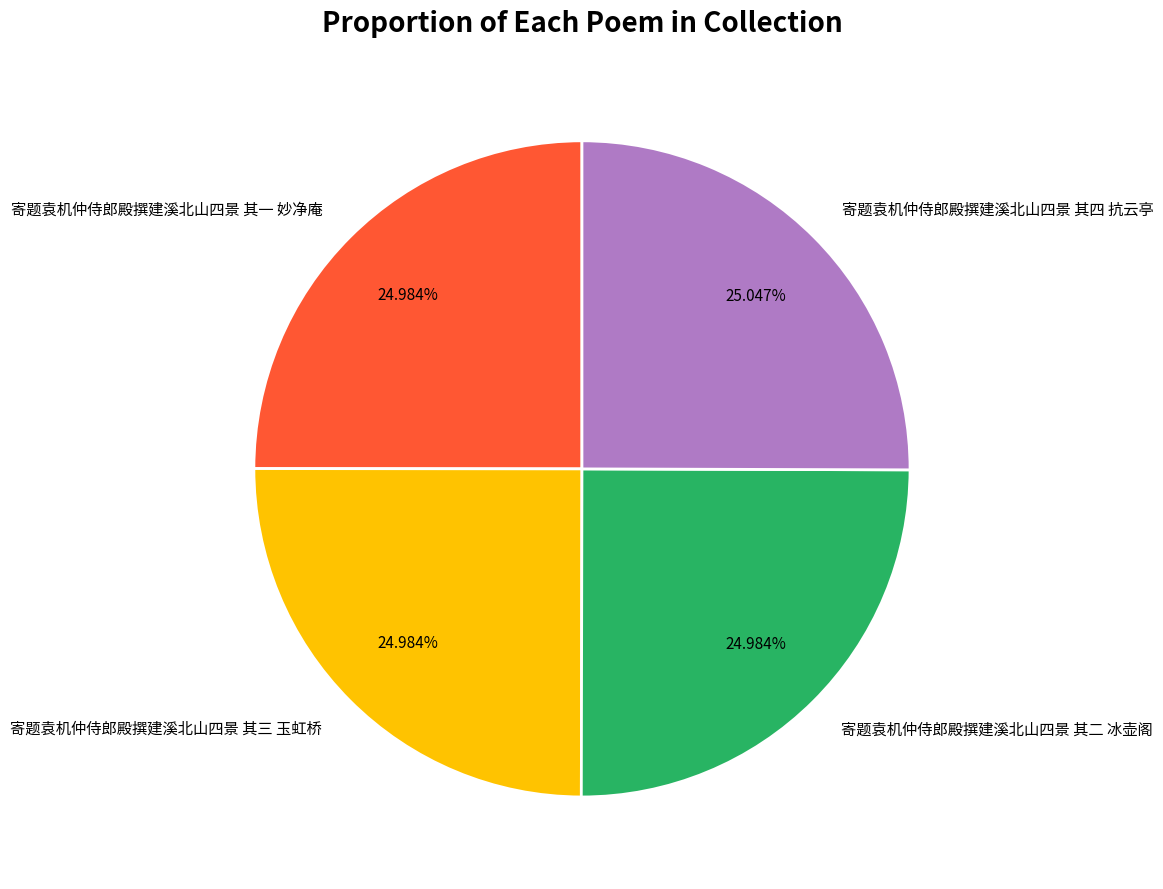

How many slices are in this pie chart?

4